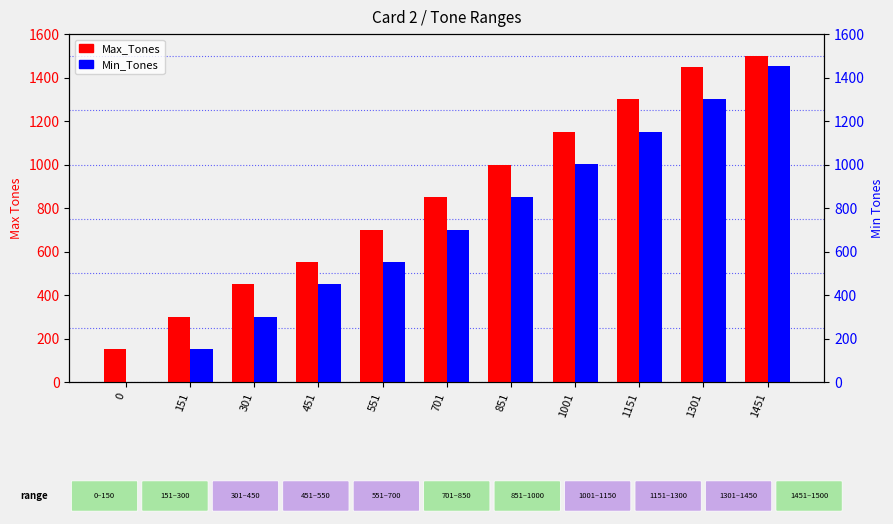

Rank the series by their maximum value, from highest to lowest.

Max_Tones, Min_Tones